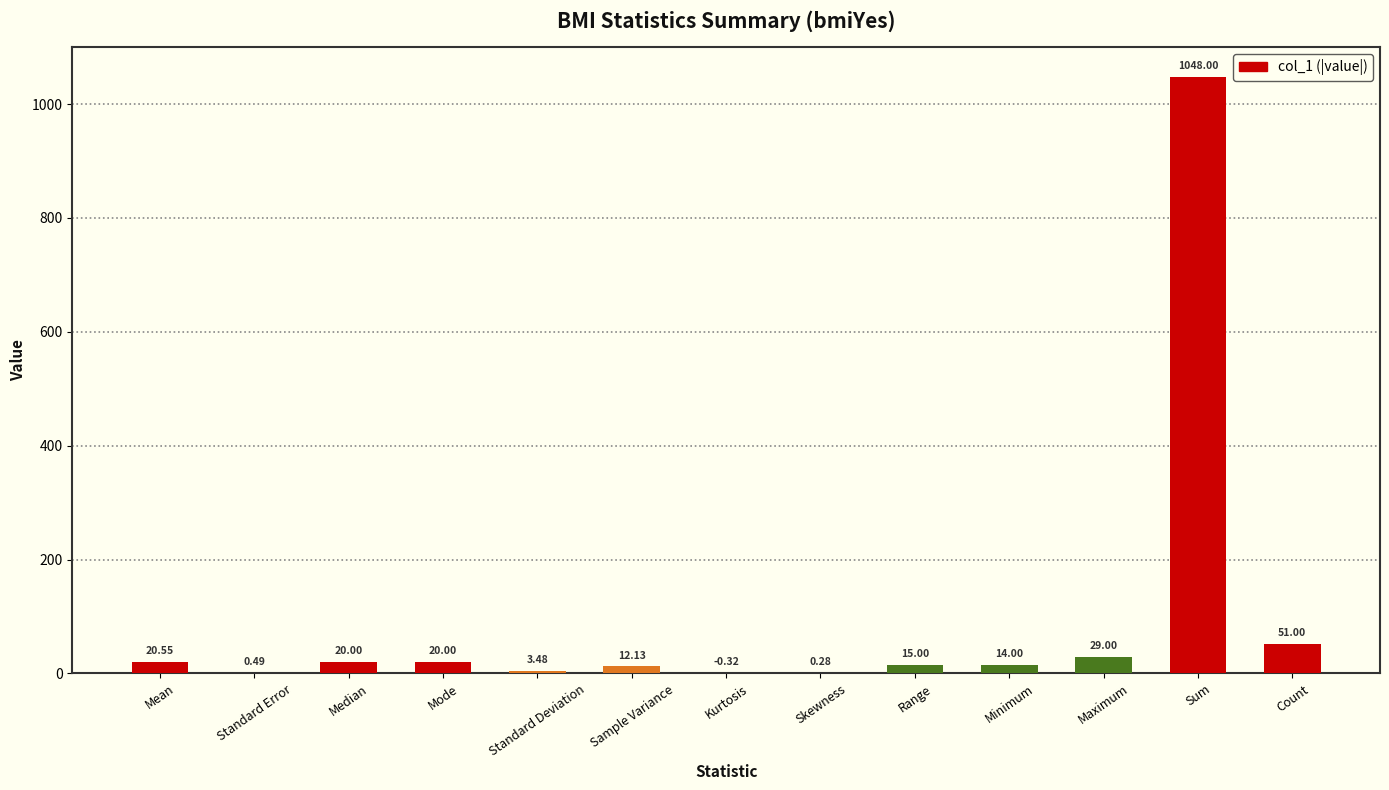

Are the bars horizontal?

No